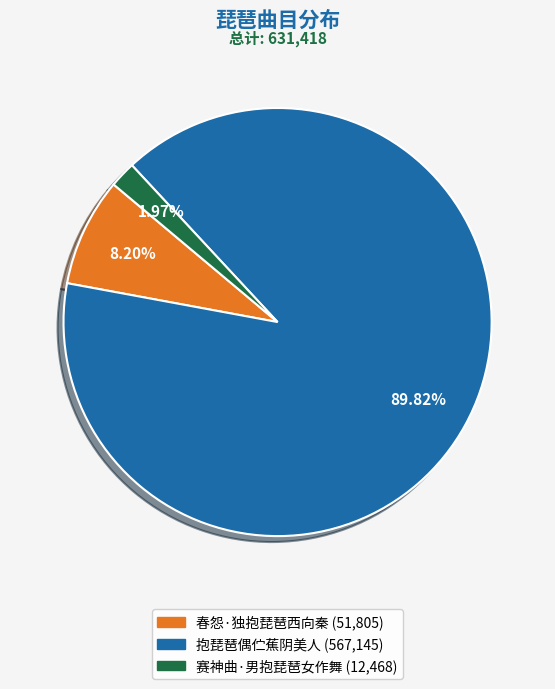

Which category has the smallest portion of the pie?

赛神曲·男抱琵琶女作舞